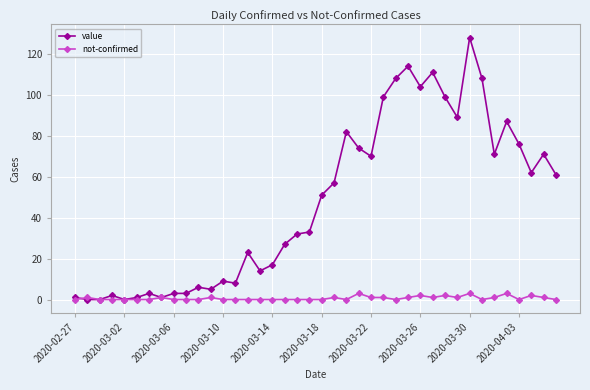

Which series has the largest range (max minus min)?

value